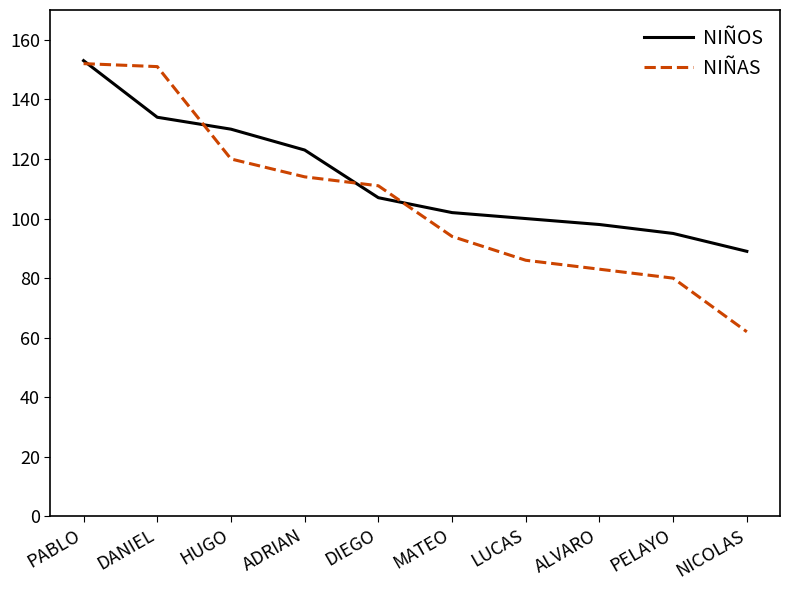

What is the sum of the NIÑOS values at ADRIAN and ALVARO?

221